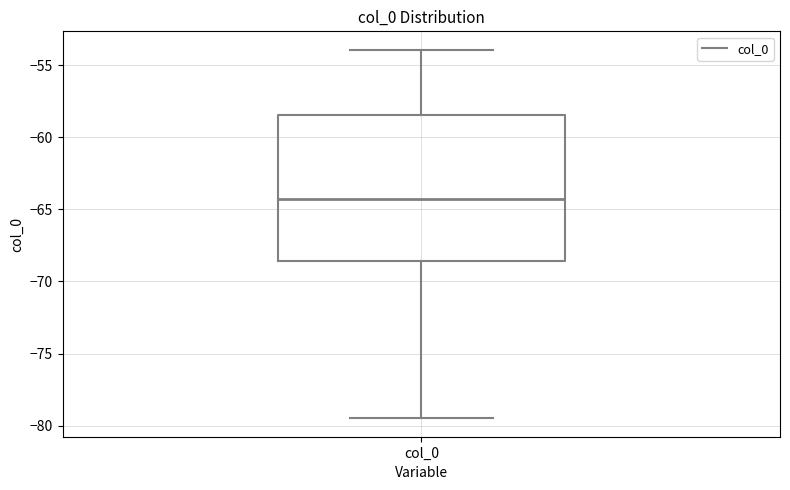

Read this box plot against the y-axis: the position of the median line, the range covered by the box, and the ends of both whiskers. The values are not printed on the chart, so give them approximately, as read against the axis.

median -64.5, box -68.5 to -58.5, whiskers -79.5 to -54.0